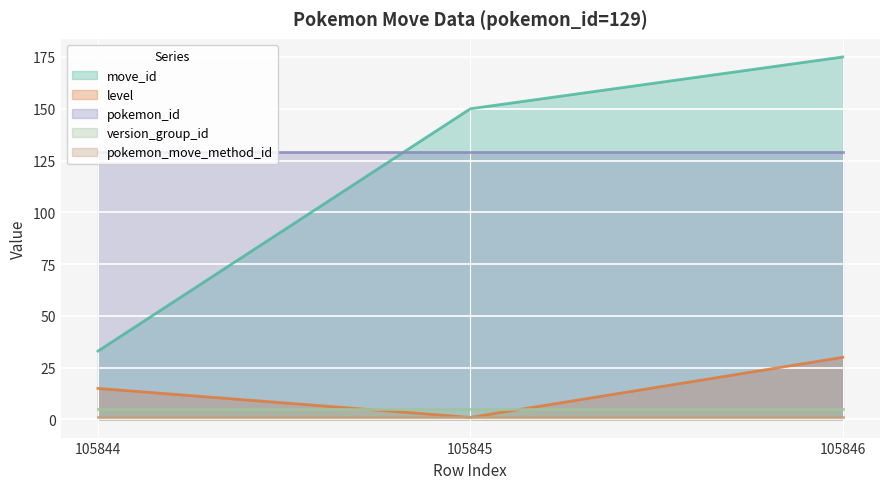

The value of pokemon_move_method_id at 105844 is 1. True or false?

True